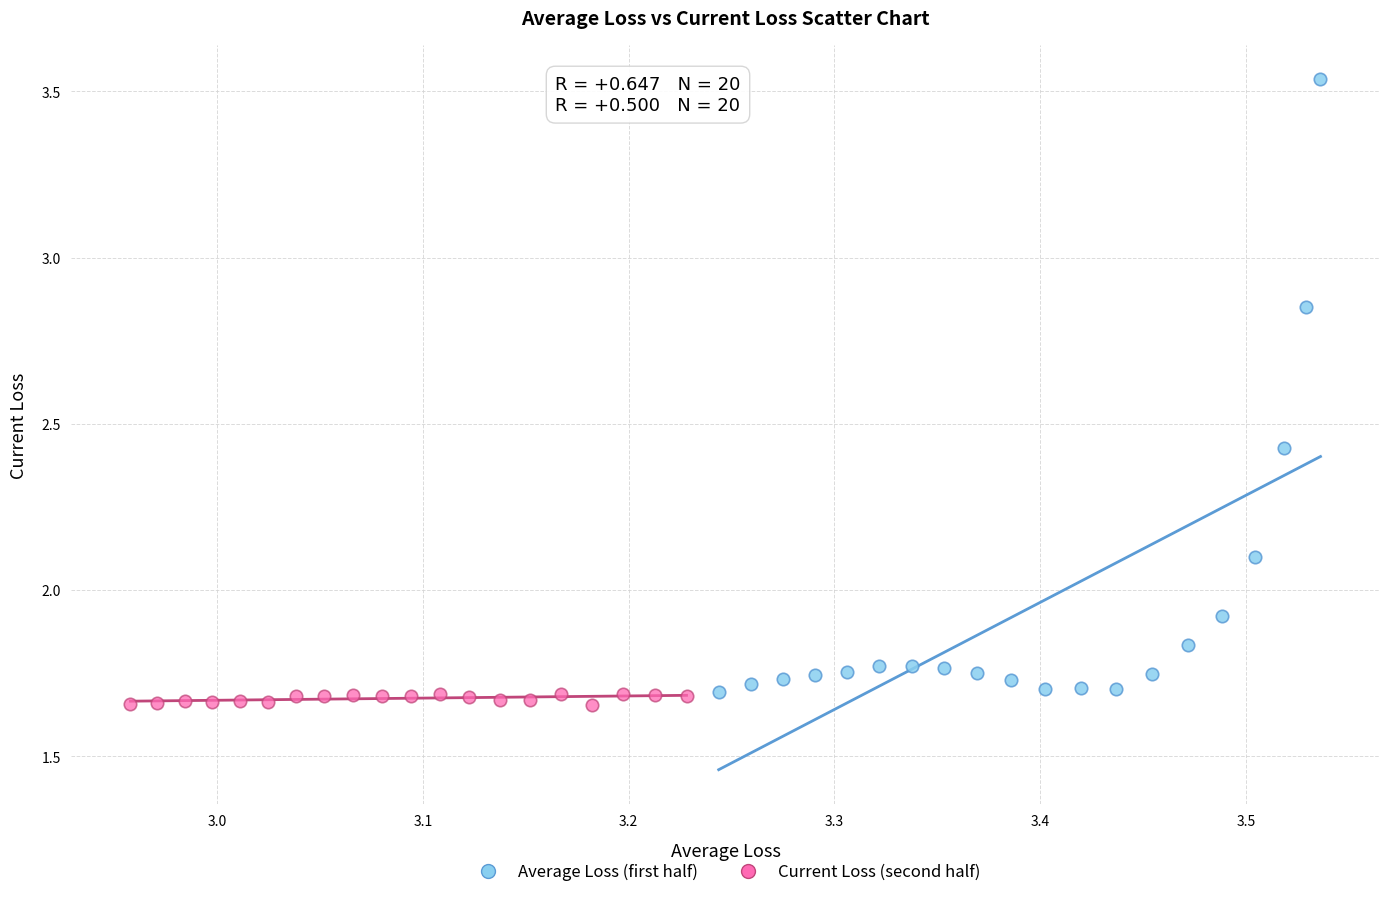

Which series reaches the maximum Y coordinate?

Average Loss (first half)